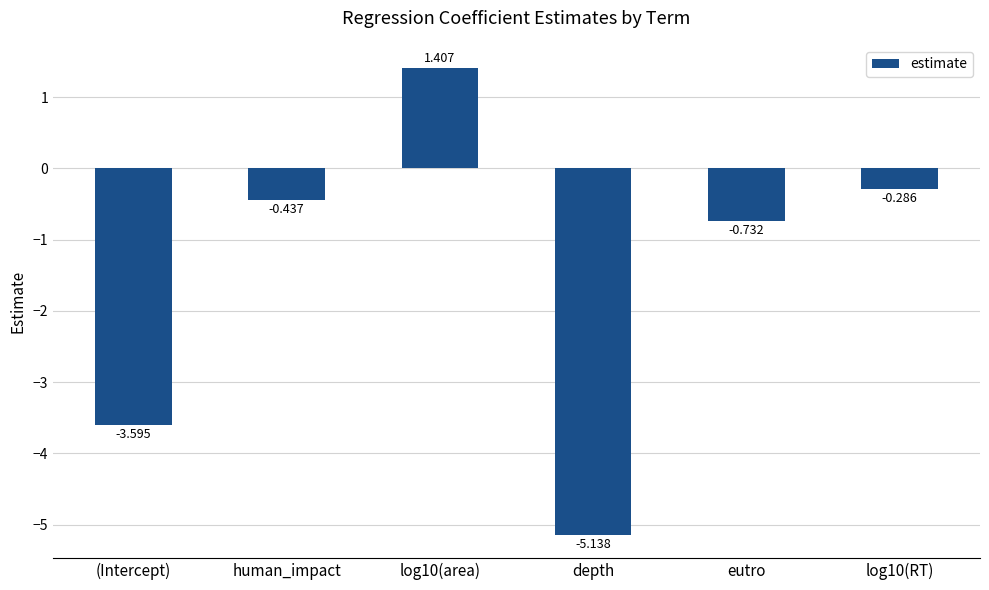

Does the chart contain stacked bars?

No